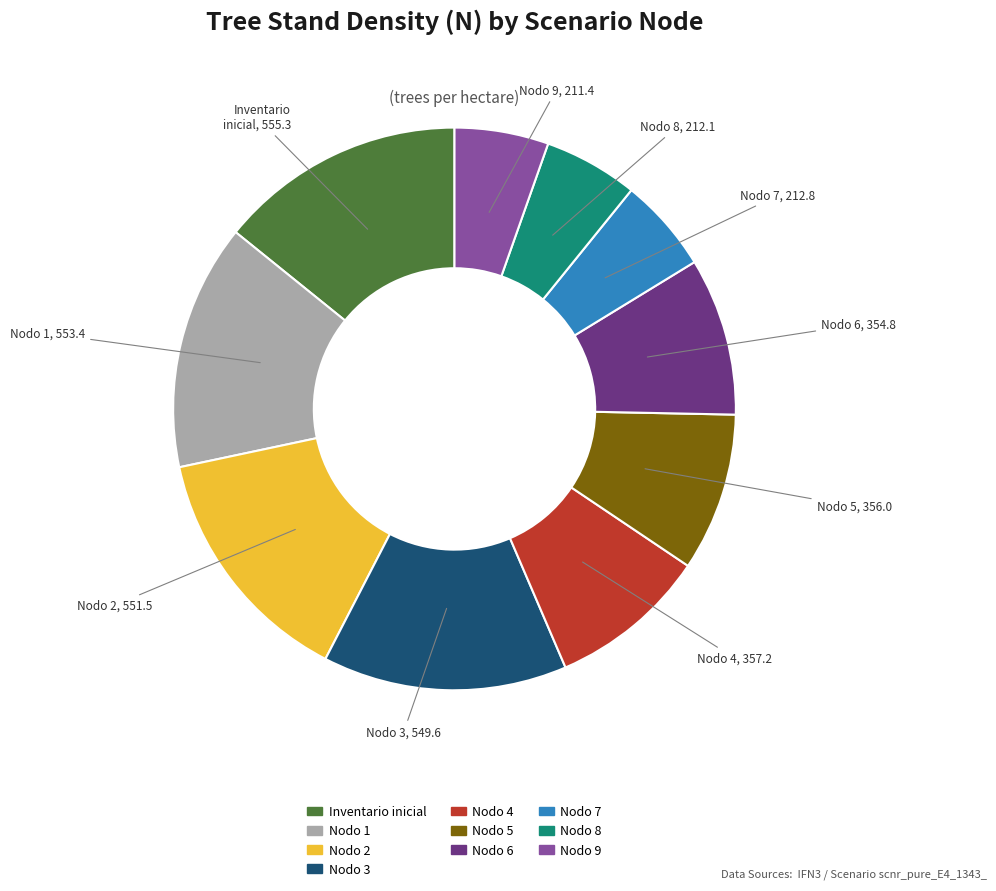

Is there a majority slice in this chart?

No